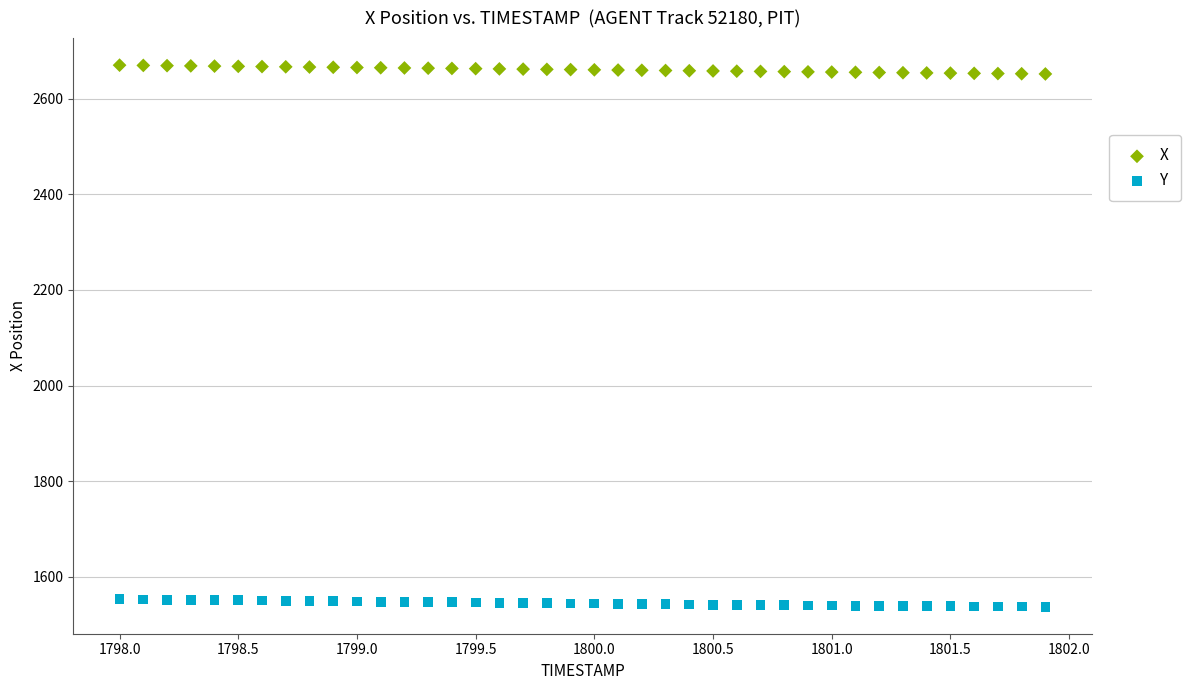

Which series reaches the minimum Y coordinate?

Y